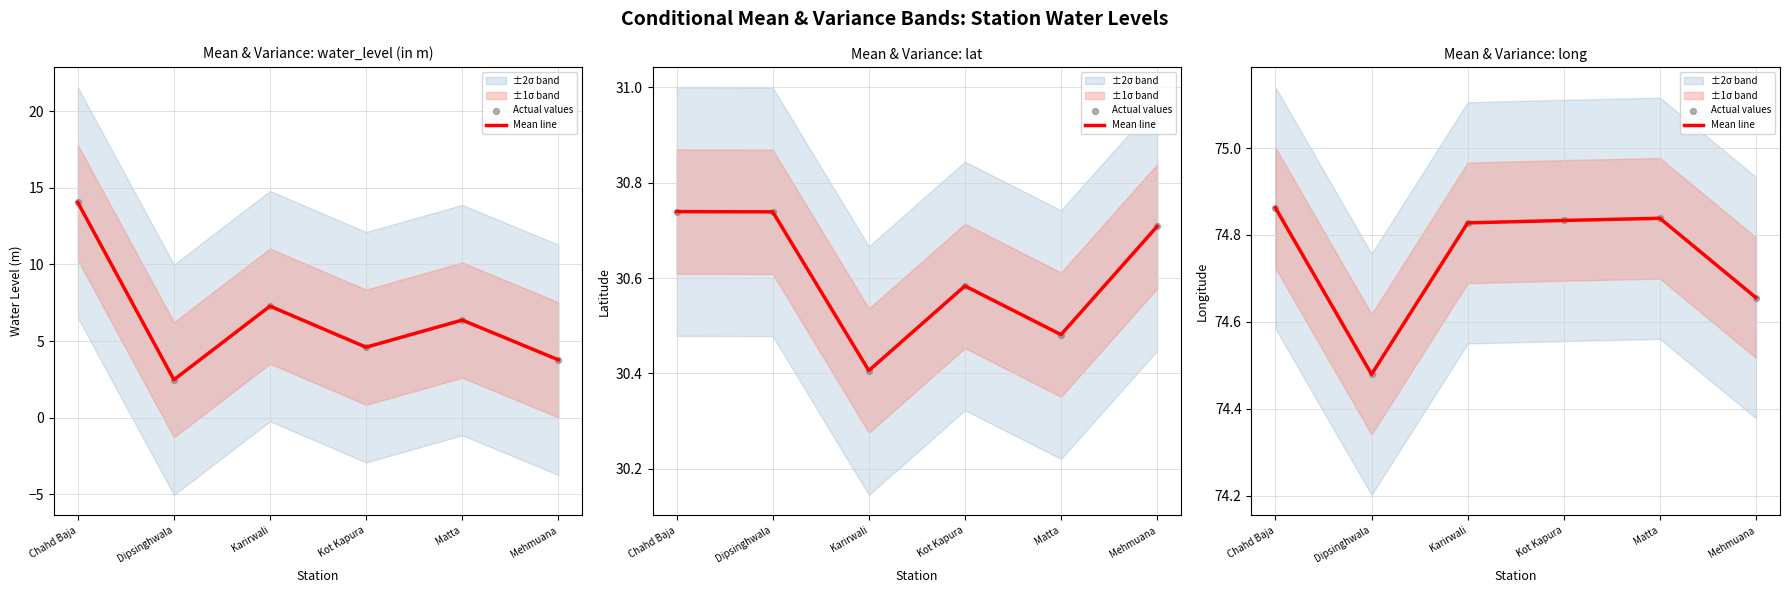

At how many categories does at least one series exceed 74?

6